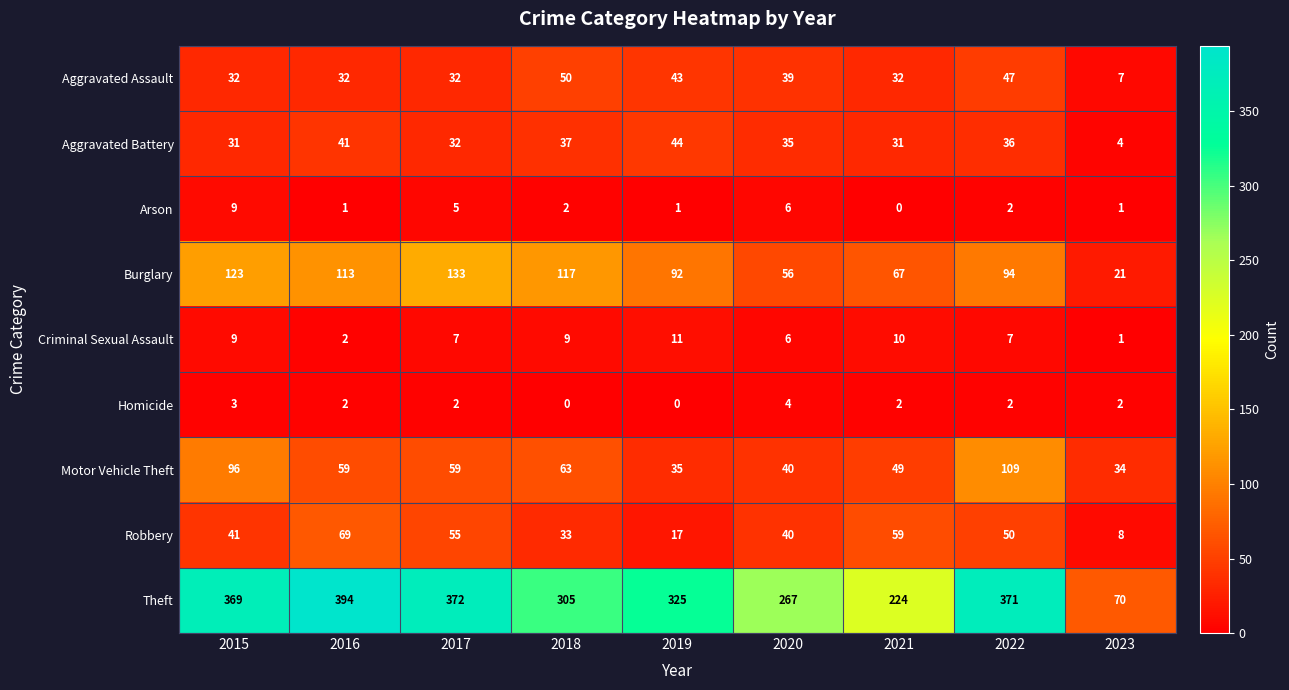

How many distinct data groups are displayed?

9